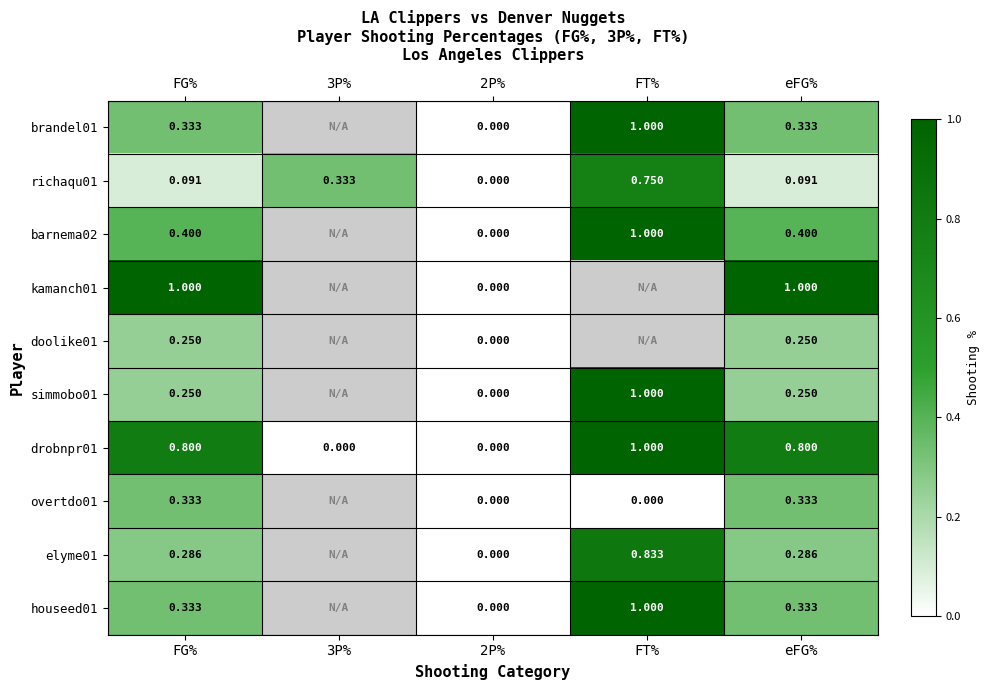

Is the value of doolike01 at eFG% greater than the value of overtdo01 at eFG%?

No